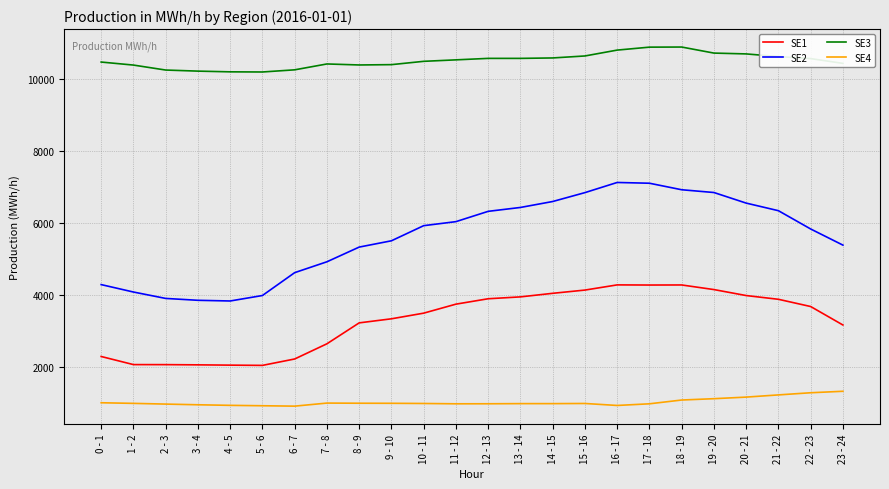

At which label is SE2 closest to 5479?

9 - 10